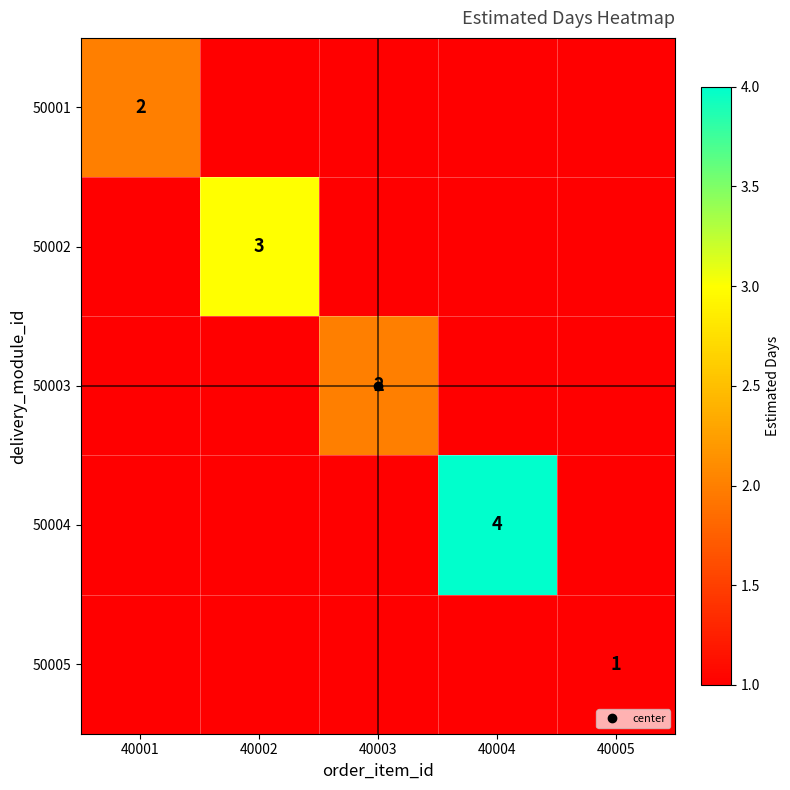

How many distinct data groups are displayed?

5